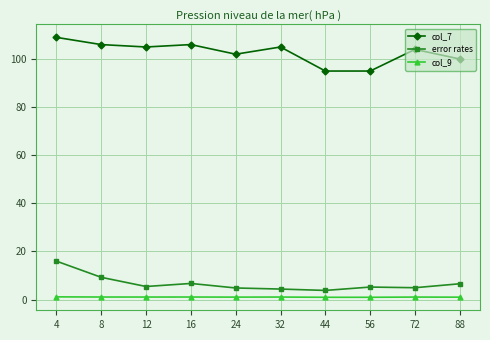

Which series has the largest total across all categories?

col_7